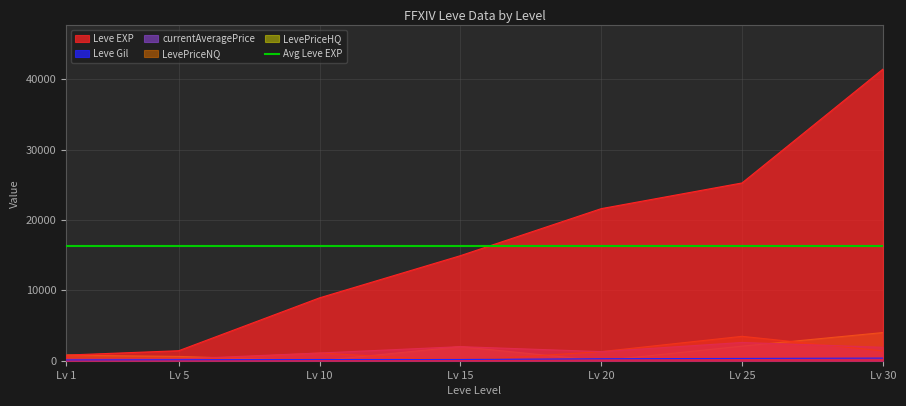

At how many categories does at least one series exceed 18062?

3